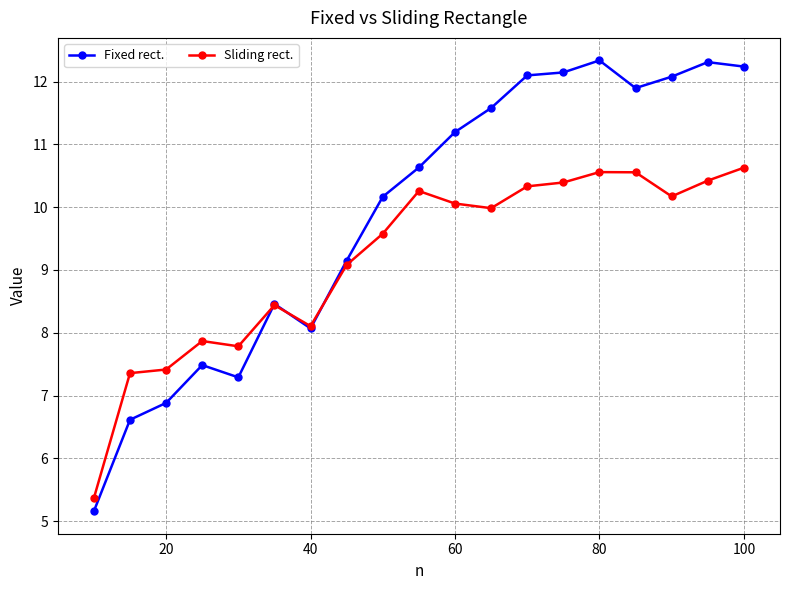

Which series has the largest range (max minus min)?

Fixed rect.